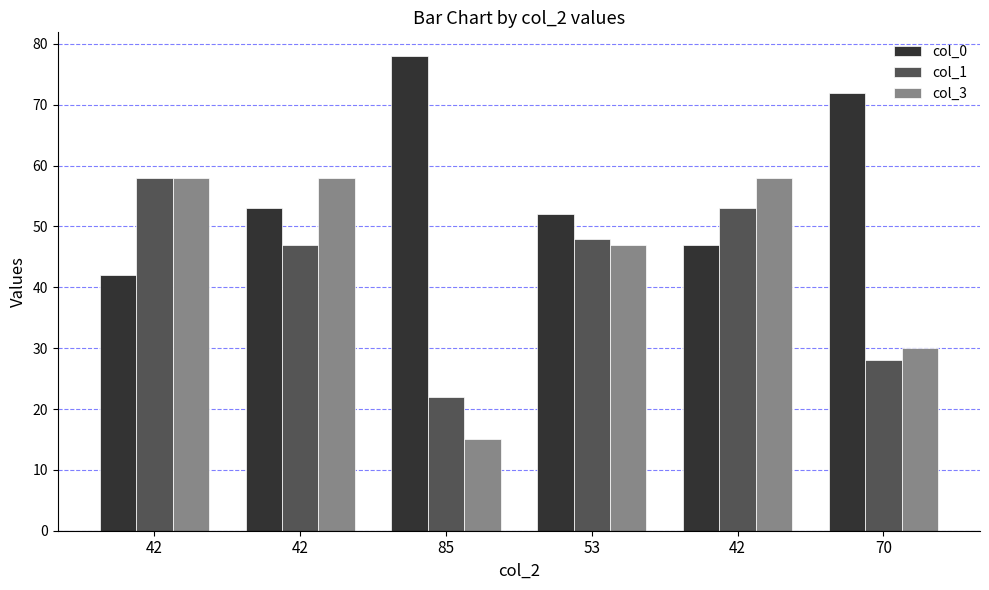

At 42, list the series in order from smallest to largest.

col_0, col_1, col_3